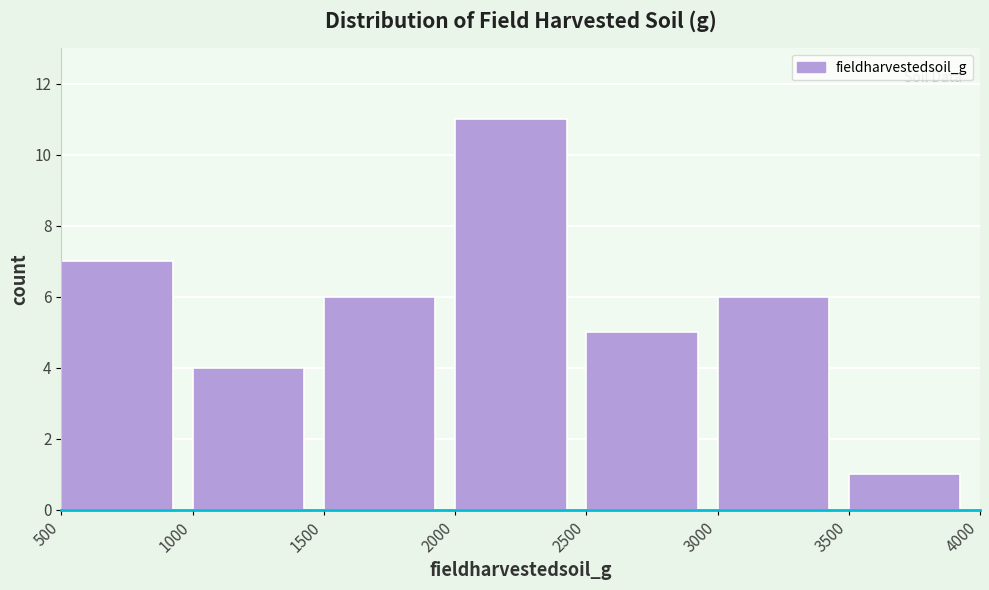

Reading left to right, list every bar in this chart as the range it spans on the x-axis followed by its height. The values are not printed on the chart, so give them approximately, as read against the axis.

500 to 1000: 7
1000 to 1500: 4
1500 to 2000: 6
2000 to 2500: 11
2500 to 3000: 5
3000 to 3500: 6
3500 to 4000: 1